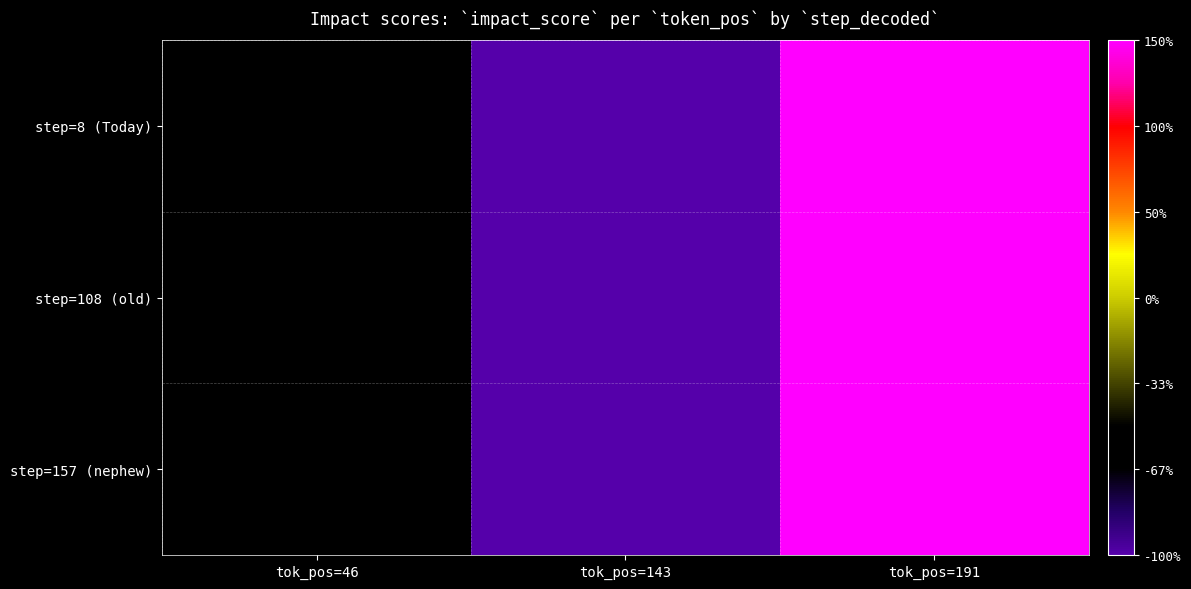

How many distinct data groups are displayed?

3